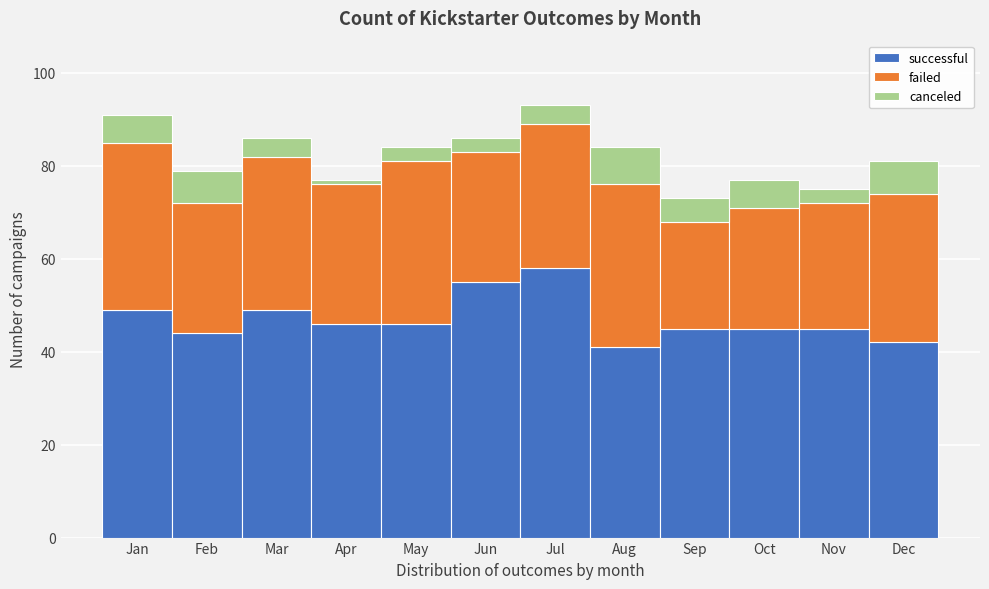

What is the total value across all series at May?

84